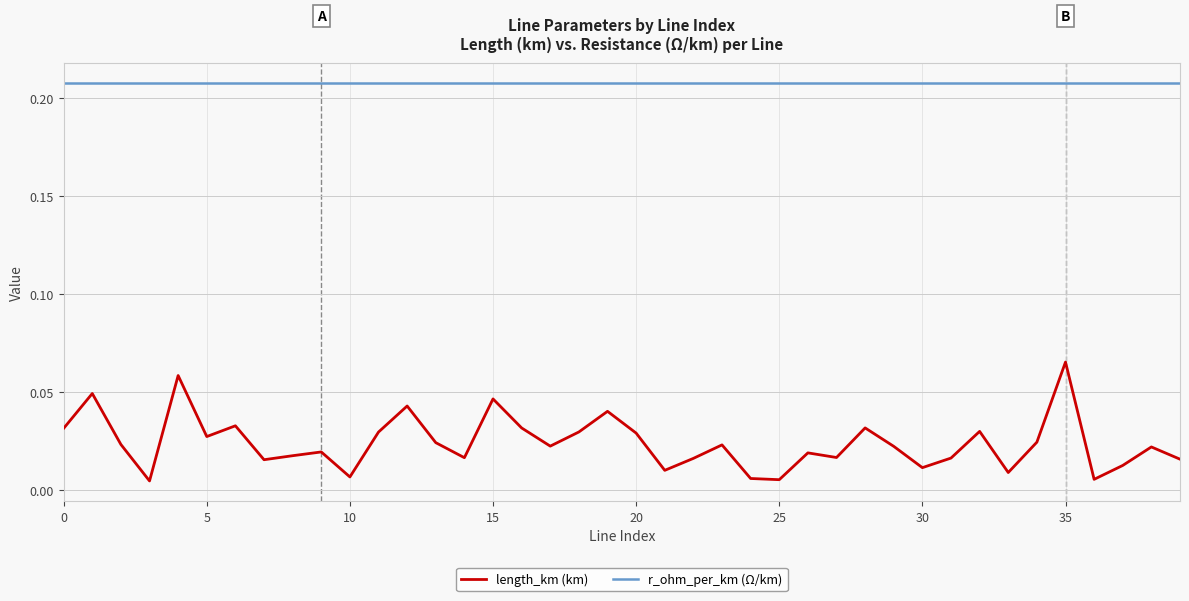

How many lines are shown in the chart?

2